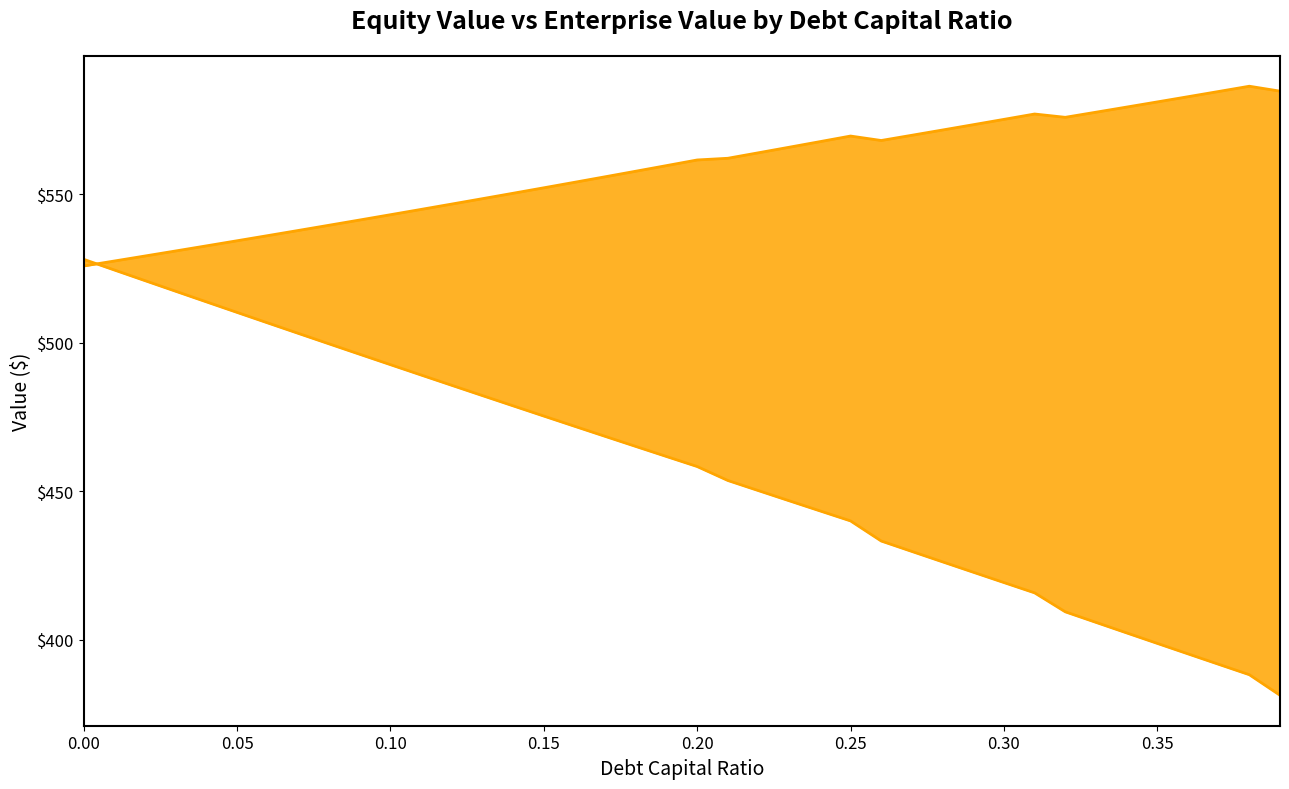

What are all the series names shown in the legend?

equity_value, enterprise_value